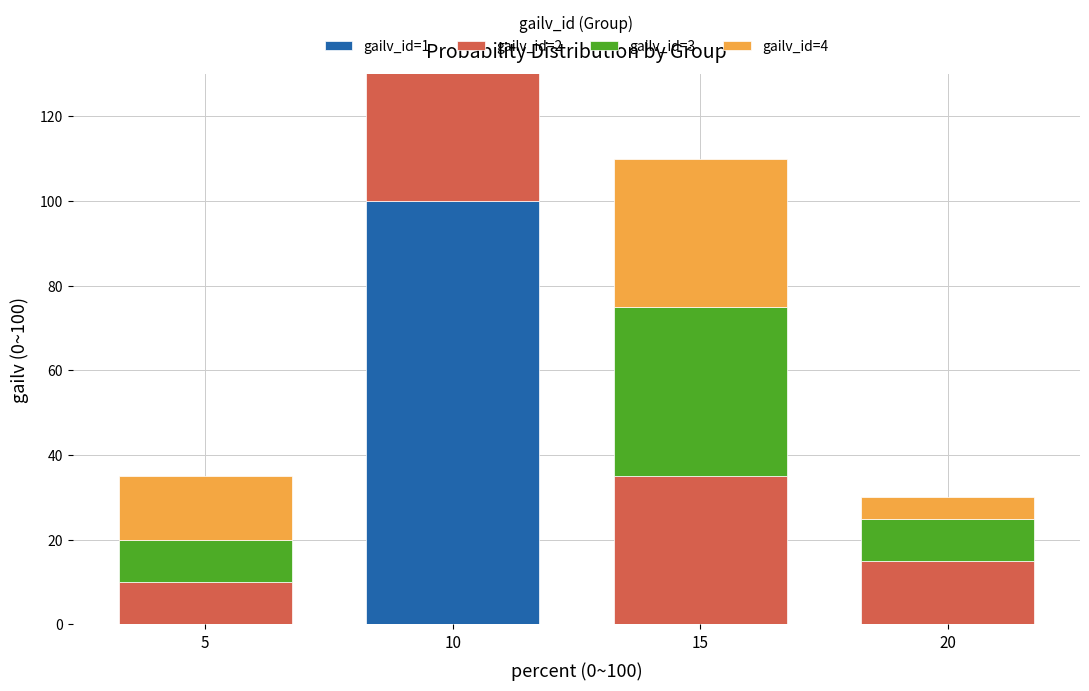

The value of gailv_id=2 at 5 is 10. True or false?

True